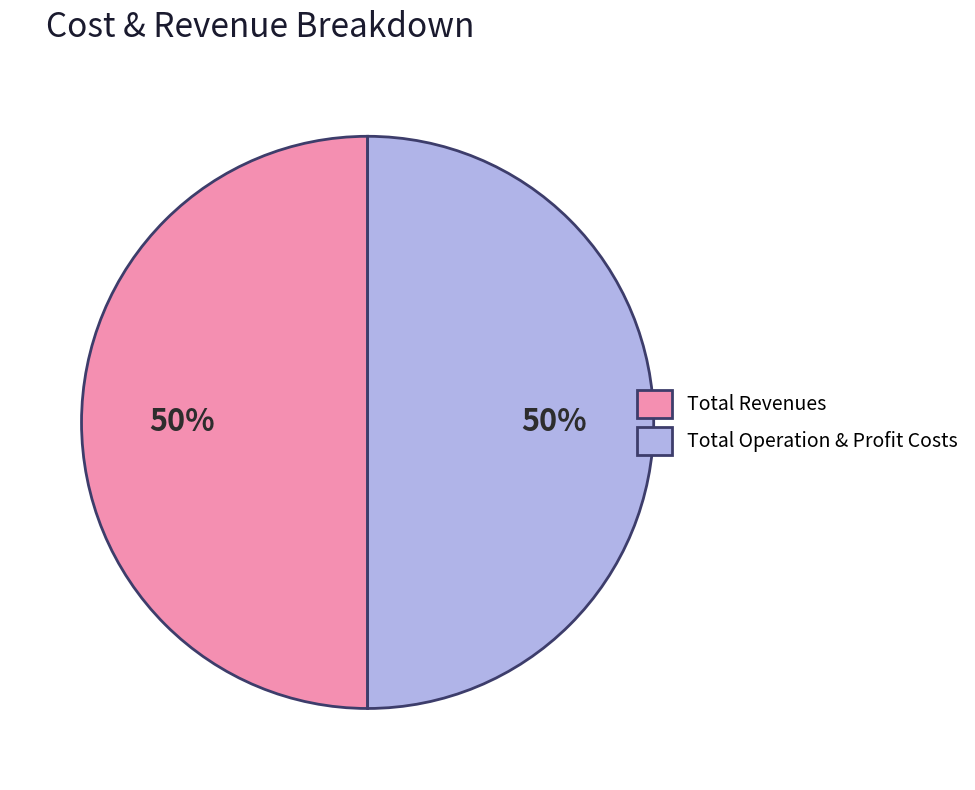

Combined, do Total Operation & Profit Costs and Total Revenues account for over 50%?

Yes